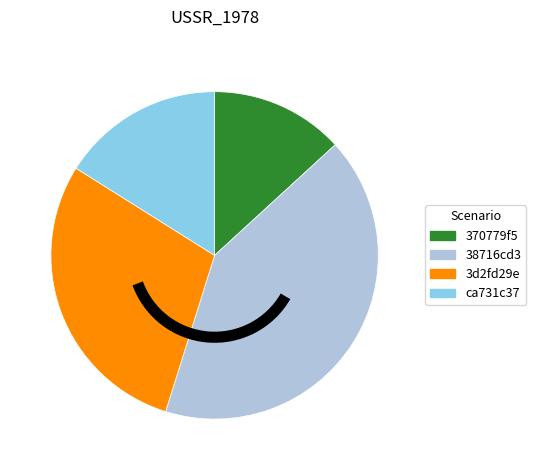

Which slice is the largest?

38716cd3